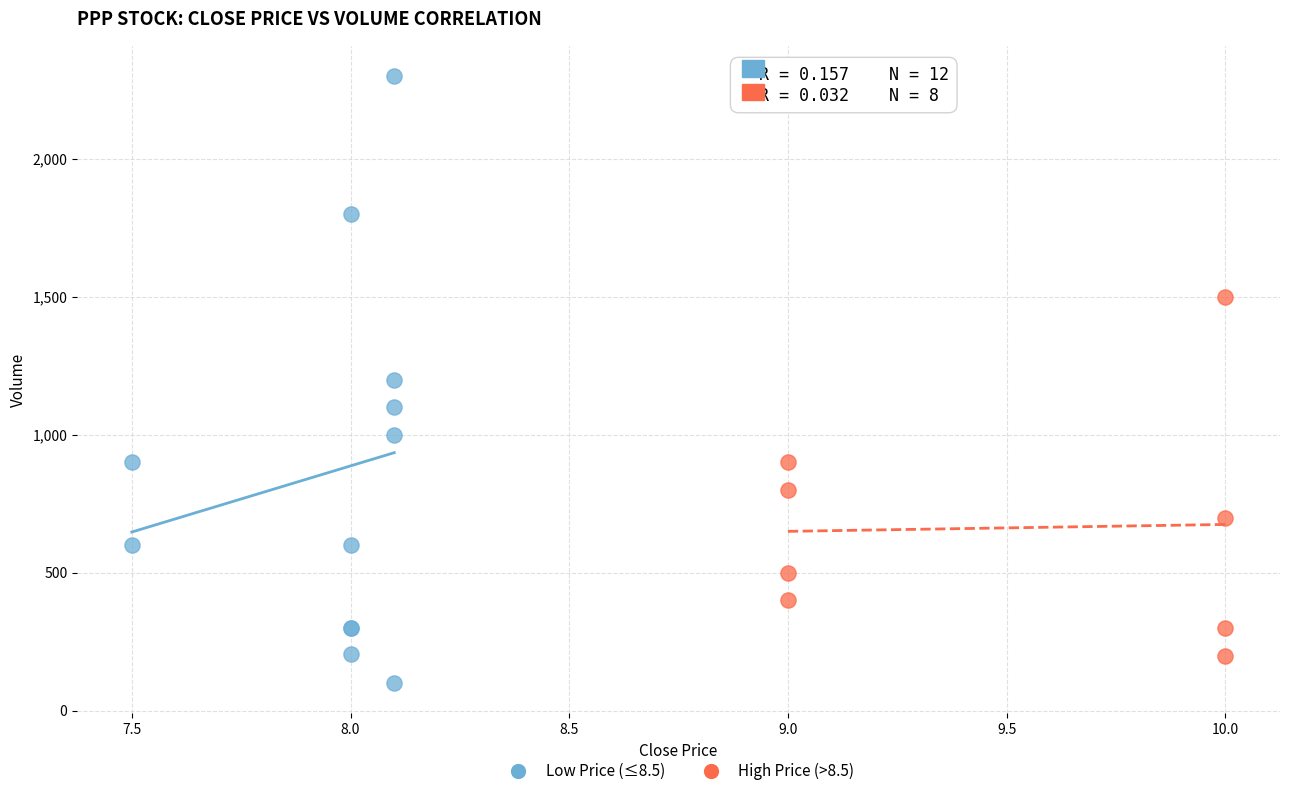

Which series has the widest spread of Y values?

Low Price (≤8.5)